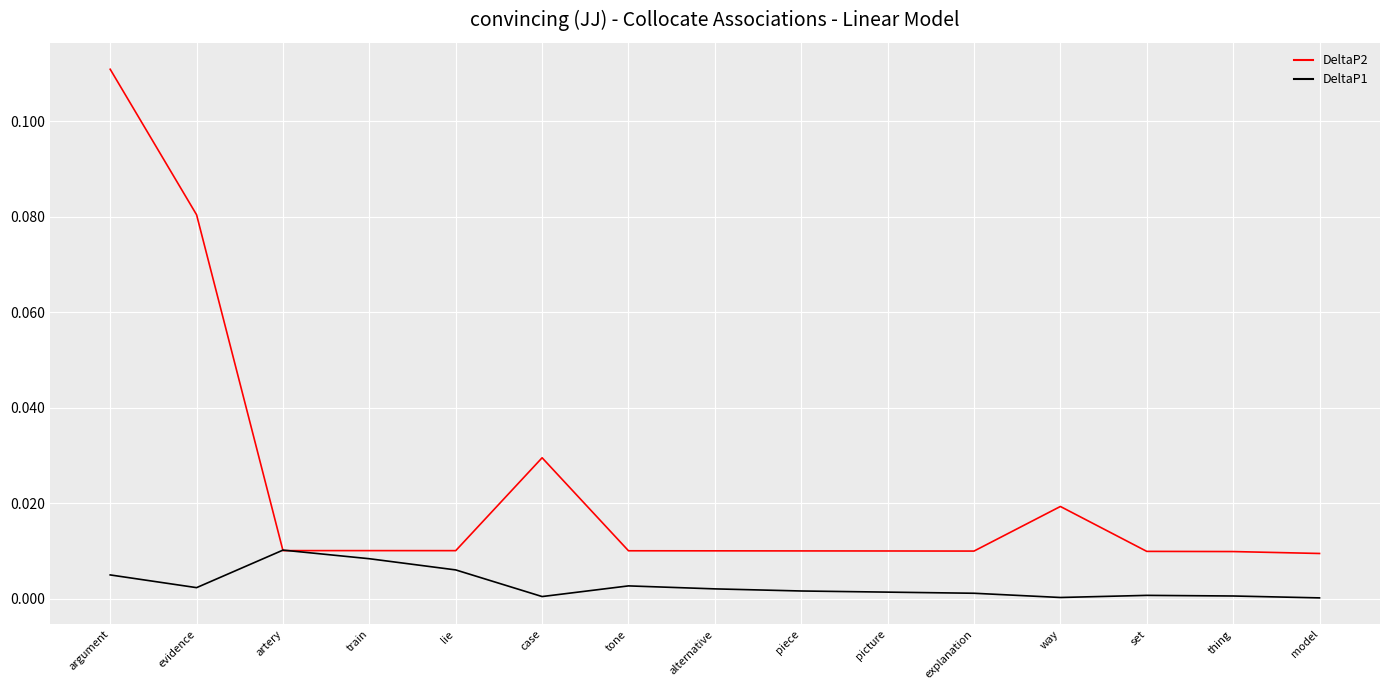

At which category does the chart reach its peak across all series?

argument